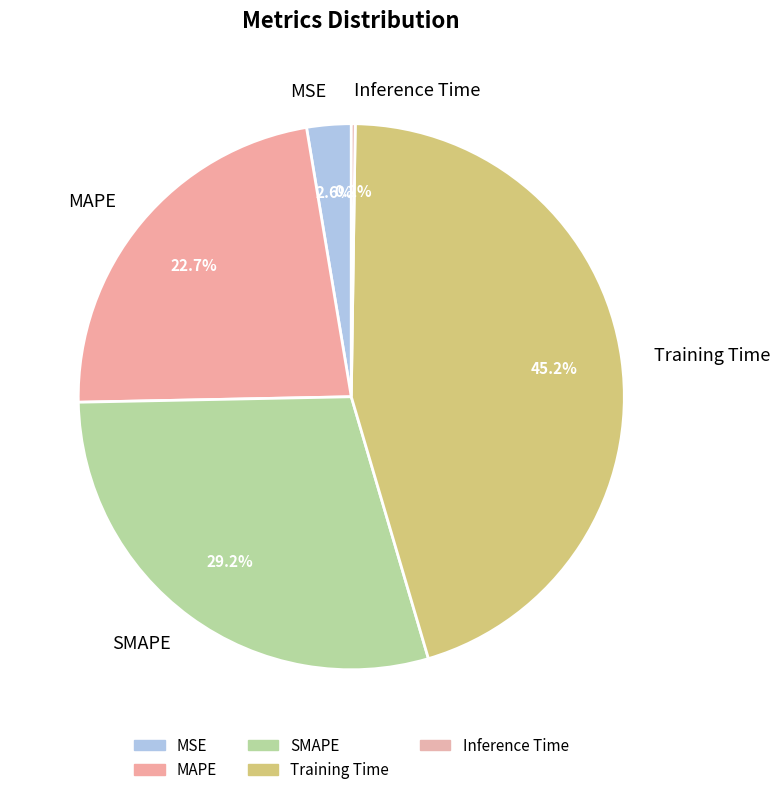

What is the largest slice in the pie chart?

Training Time